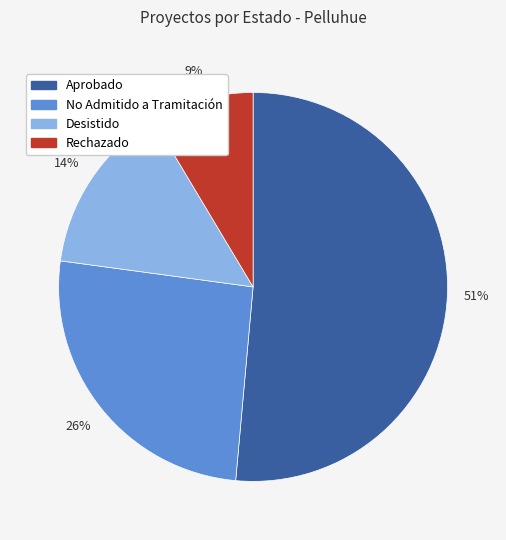

Is there any slice that represents more than half of the pie?

Yes